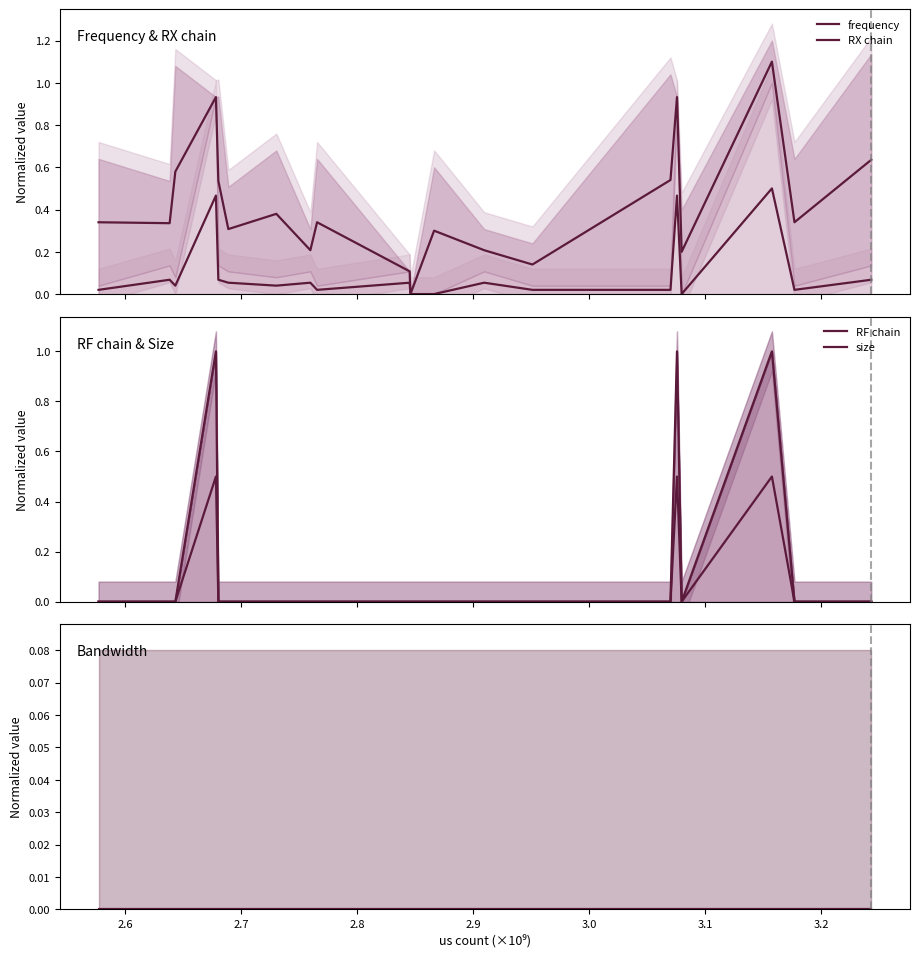

Which series has the largest total across all categories?

RX chain